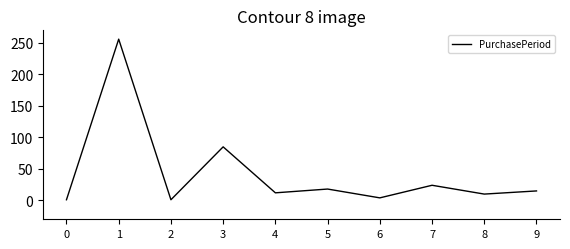

Reading right to left, extract all data points from this chart.

15	10	24	4	18	12	85	1	256	1